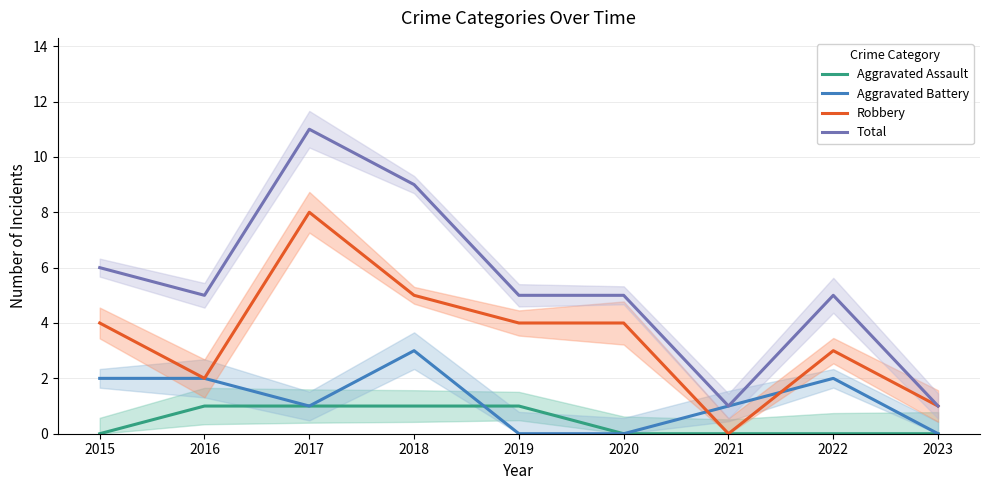

True or false: Aggravated Battery has a value of 1 at 2021.

True